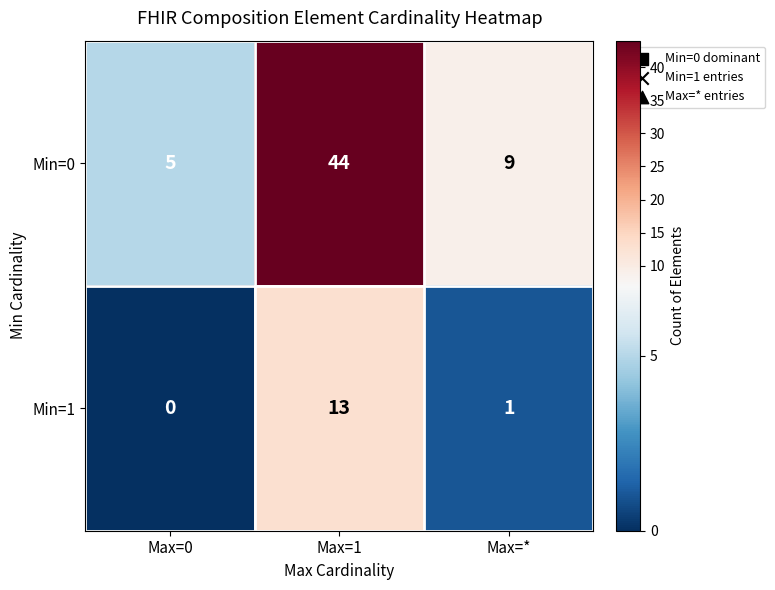

True or false: Min=1 has a value of 19 at Max=1.

False